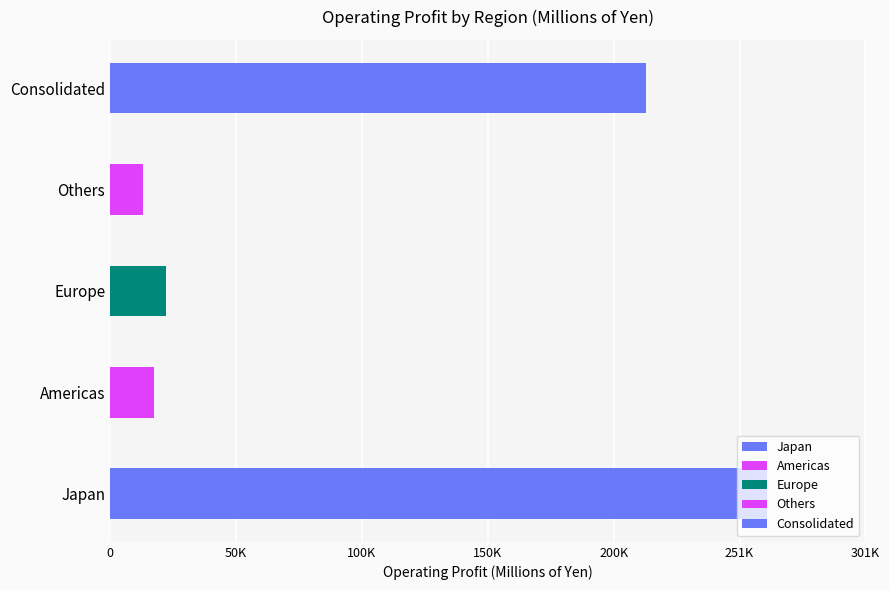

At which category is the sum across all series the highest?

Japan